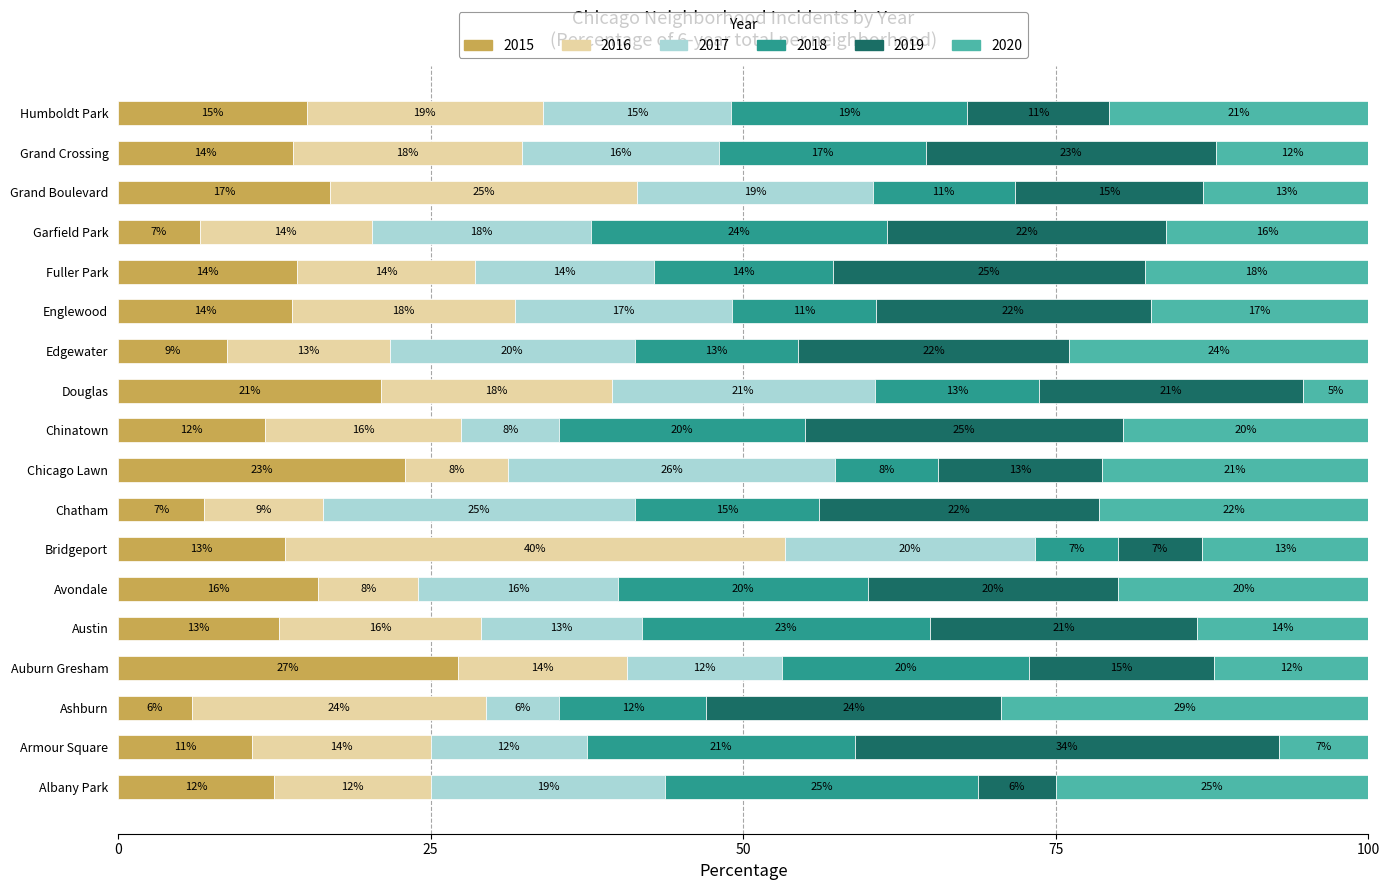

Which category has the lowest value in the 2015 series?

Ashburn